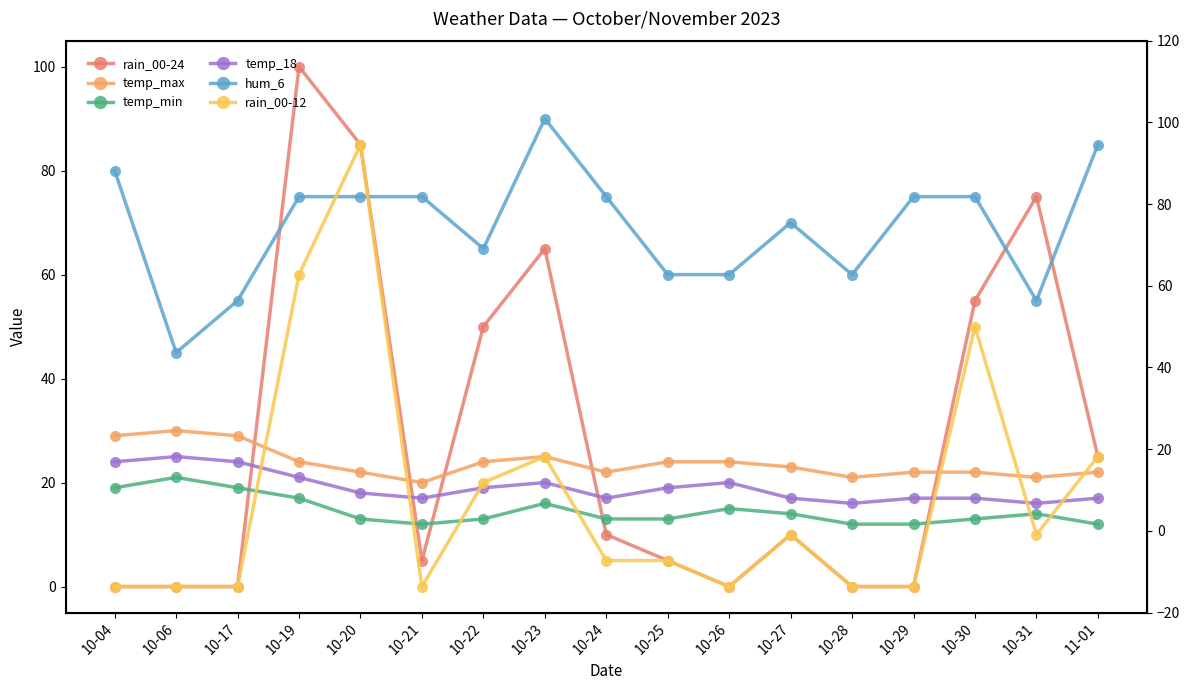

How many values in the hum_6 series are below 75?

8